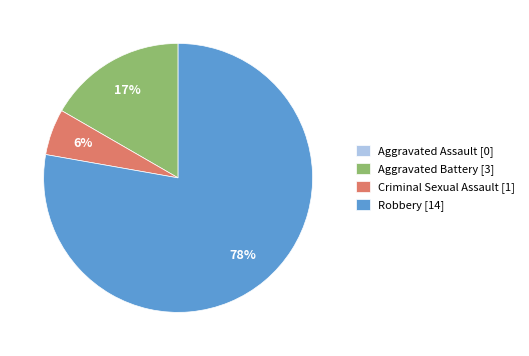

Is it true that Criminal Sexual Assault [1] is 6% of the pie?

True